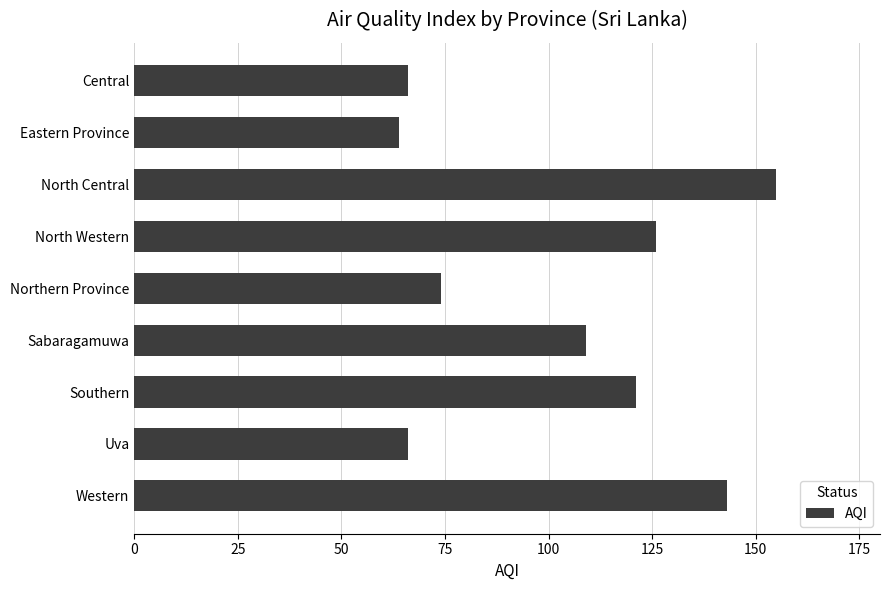

What is the sum of all values?

924